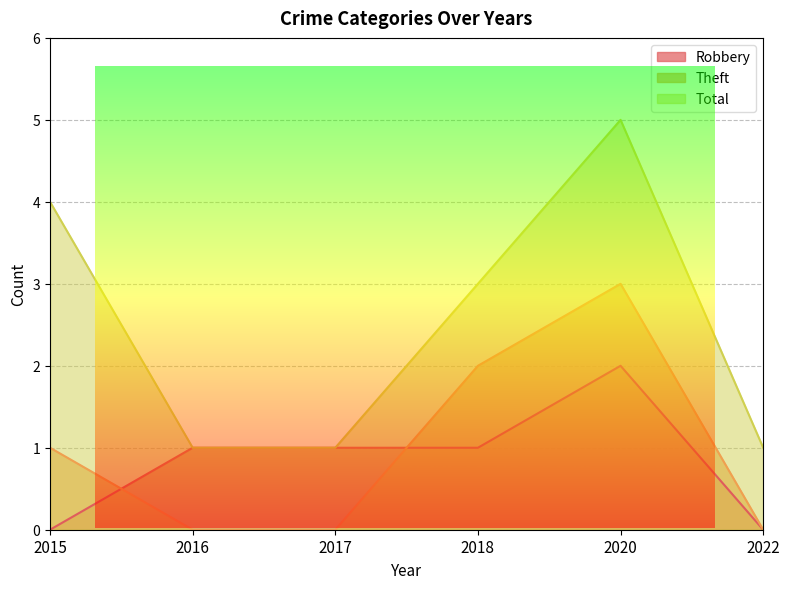

At how many categories does at least one series exceed 0?

6